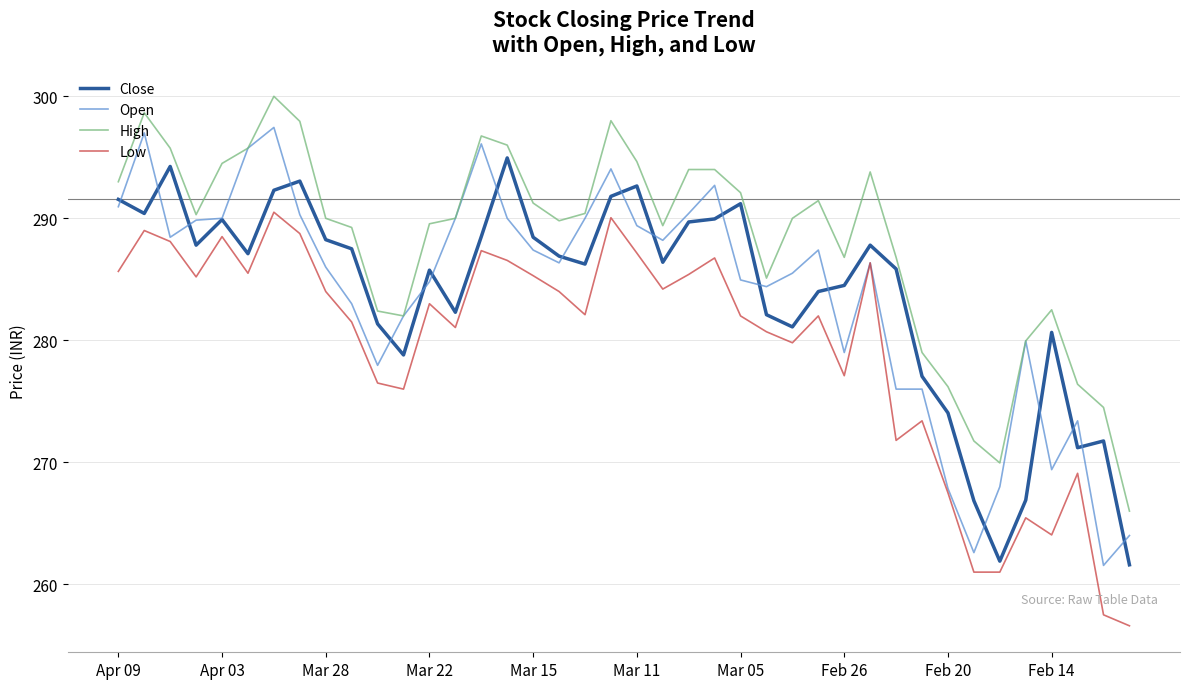

True or false: High and Low intersect in this chart.

False